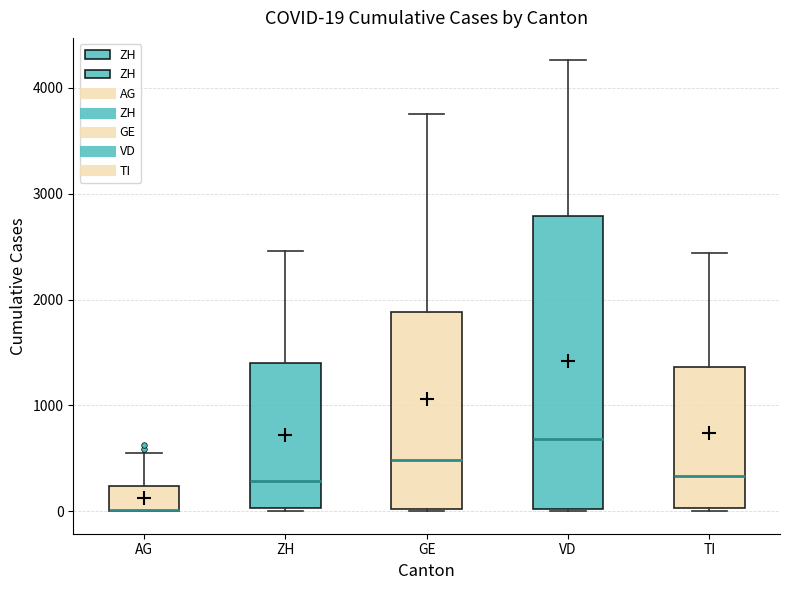

Which box is the tallest, from its lower edge to its upper edge?

VD